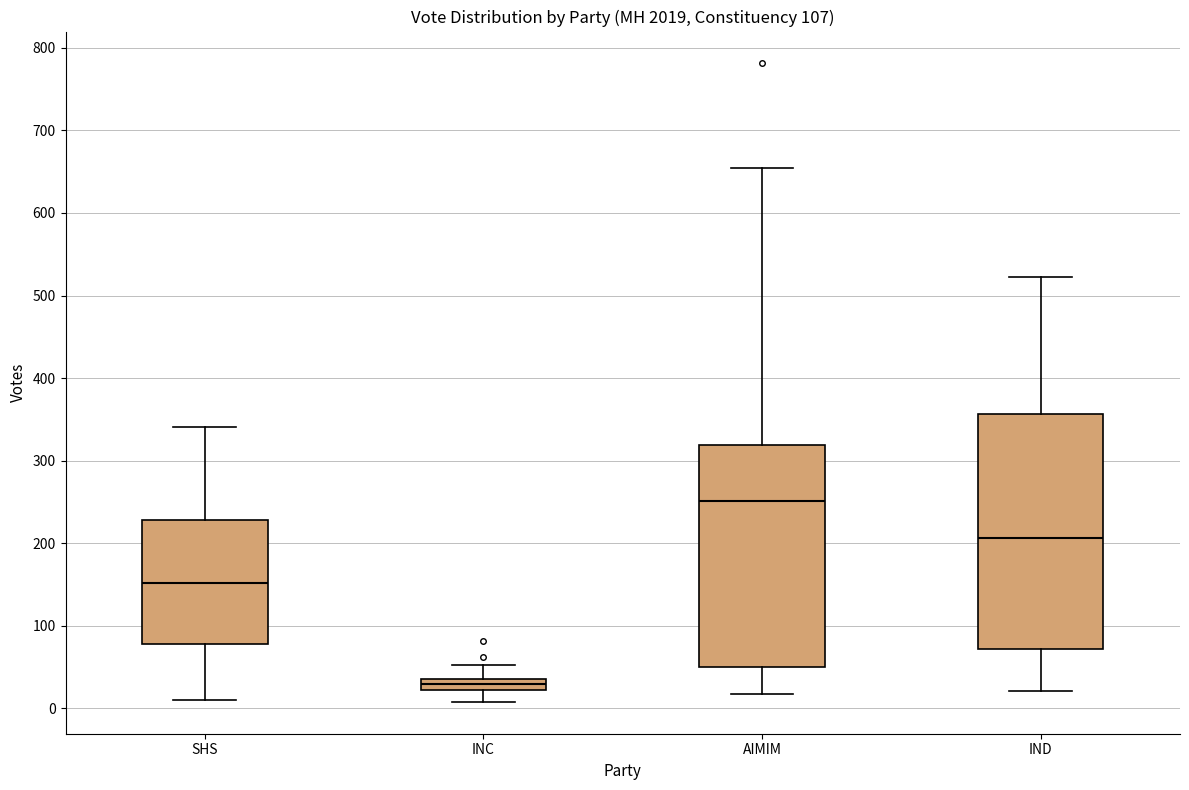

Which box's median line is the lowest?

INC